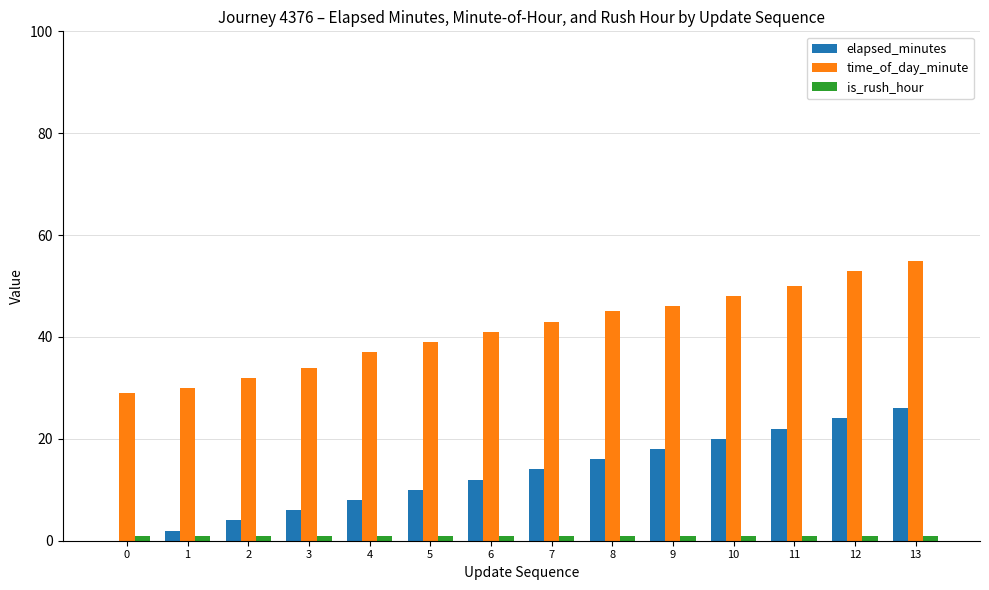

How many groups of bars are there?

14